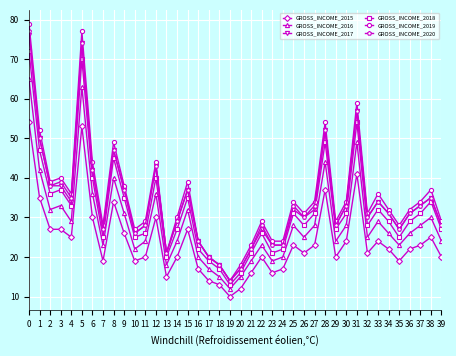

True or false: GROSS_INCOME_2017 and GROSS_INCOME_2018 cross at least once.

False